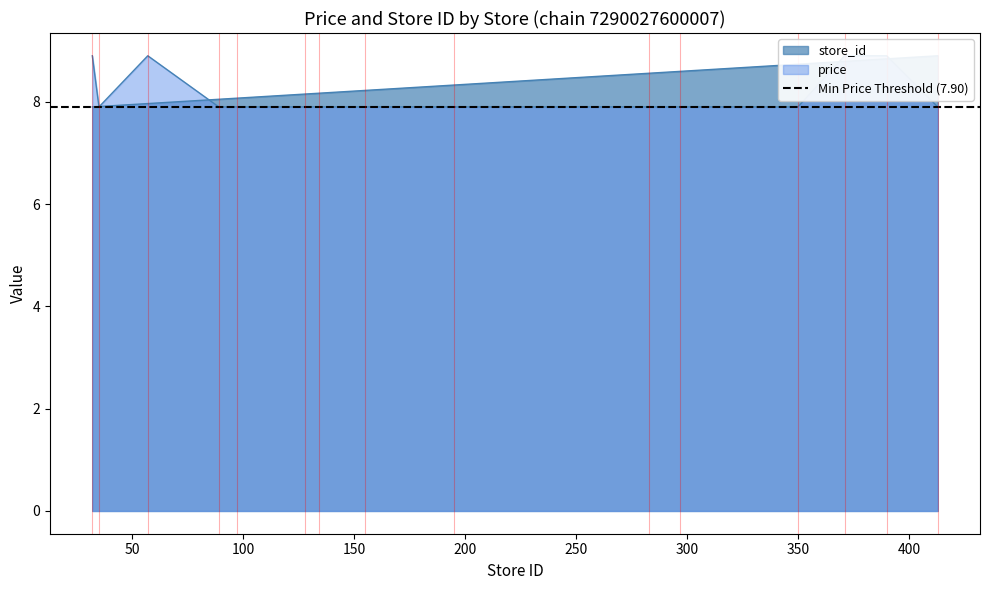

At which category is the sum across all series the highest?

390